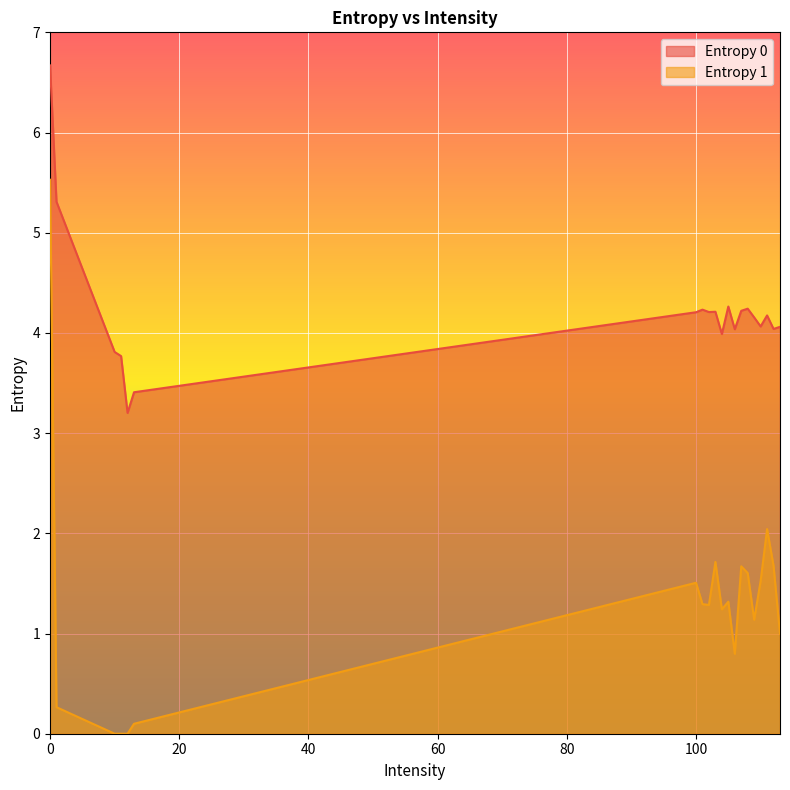

Is it true that Entropy 0 equals 4.2 at 101?

True